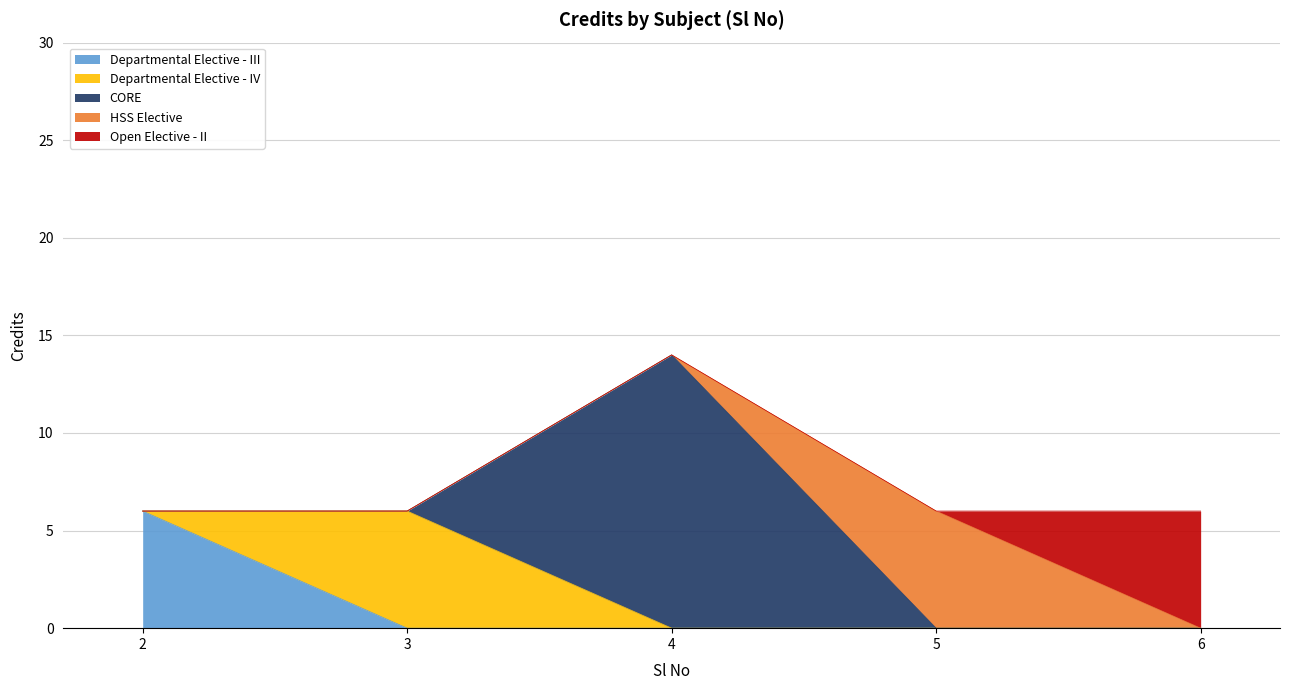

Between 4 and 5, which is larger?

4